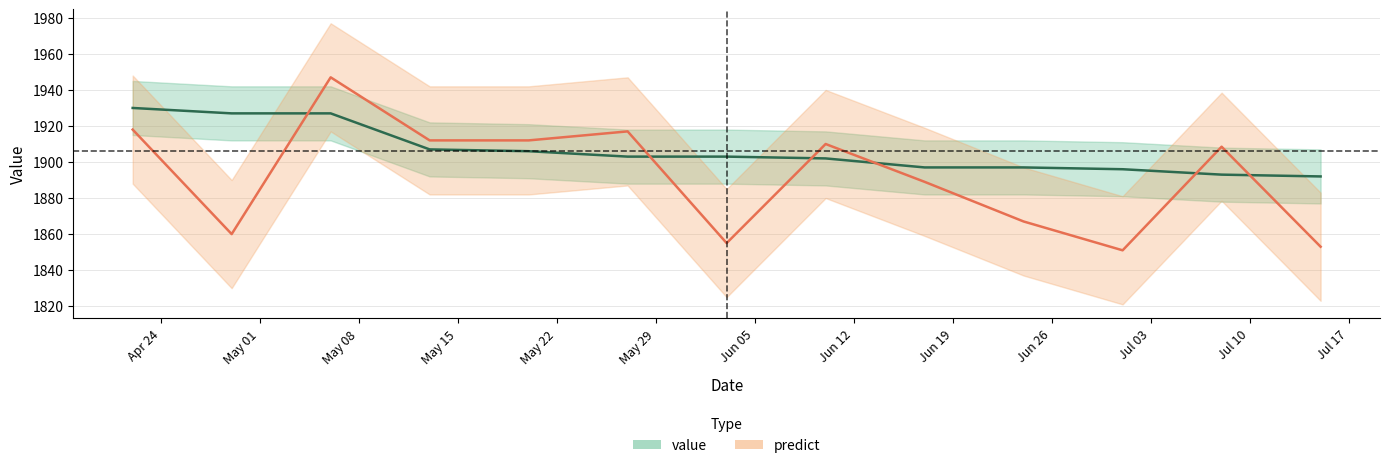

Which series ends up on top after the final intersection of value and predict?

value